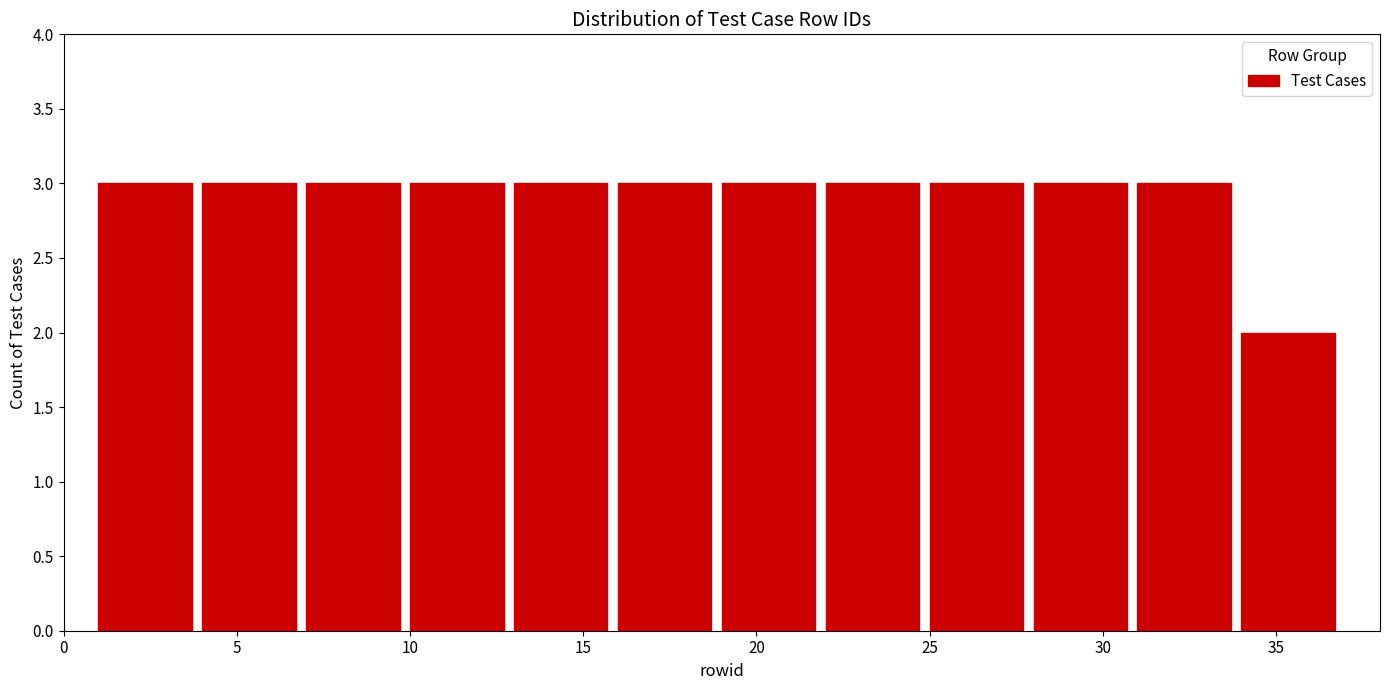

Reading left to right, list every bar in this chart as the range it spans on the x-axis followed by its height. The values are not printed on the chart, so give them approximately, as read against the axis.

1 to 4: 3
4 to 7: 3
7 to 10: 3
10 to 13: 3
13 to 16: 3
16 to 19: 3
19 to 22: 3
22 to 25: 3
25 to 28: 3
28 to 31: 3
31 to 34: 3
34 to 37: 2